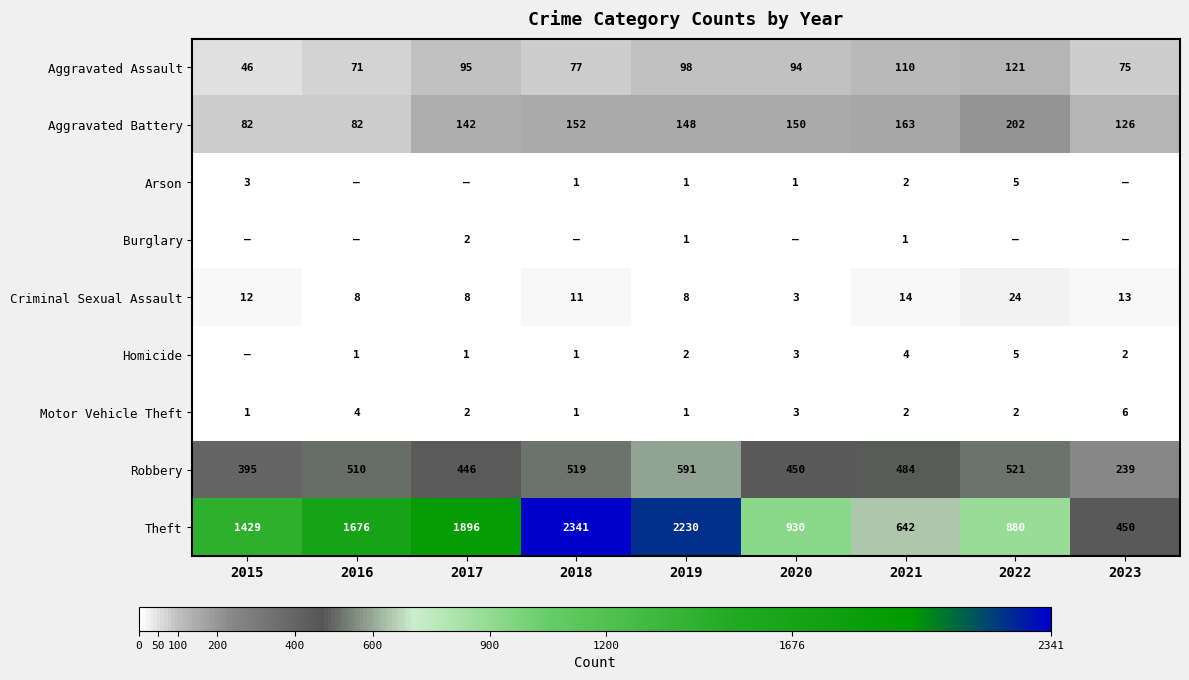

Rank the categories by Robbery value from lowest to highest.

2023, 2015, 2017, 2020, 2021, 2016, 2018, 2022, 2019